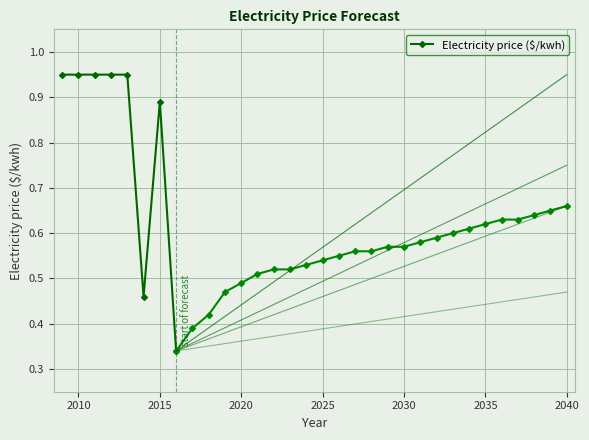

The Electricity price ($/kwh) series shows 1.4 at 2010. True or false?

False